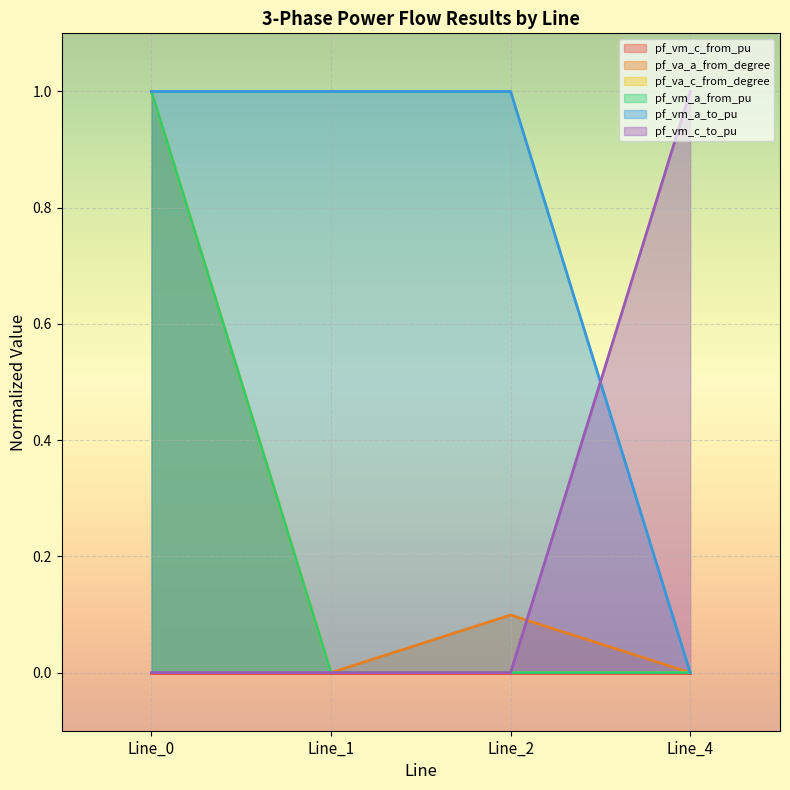

Which series changed the most between Line_1 and Line_4?

pf_vm_a_to_pu